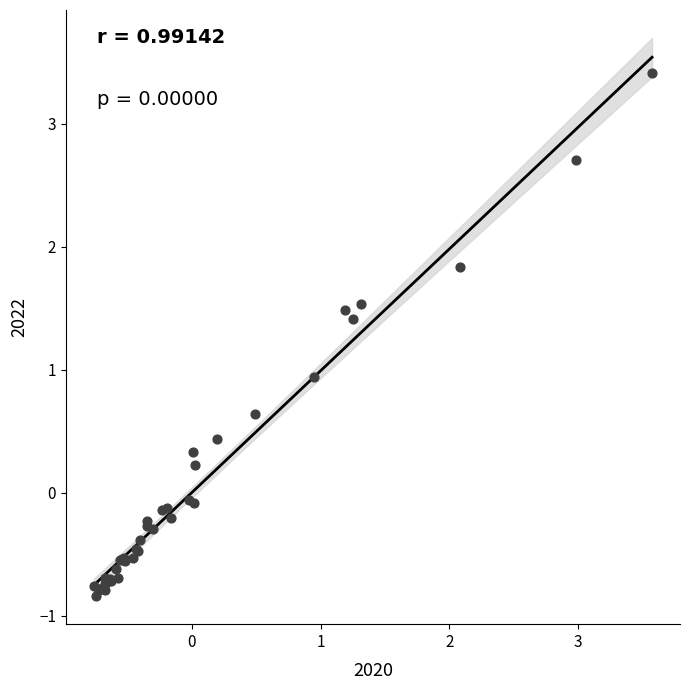

What Y value in the scatter plot is closest to 1?

0.9